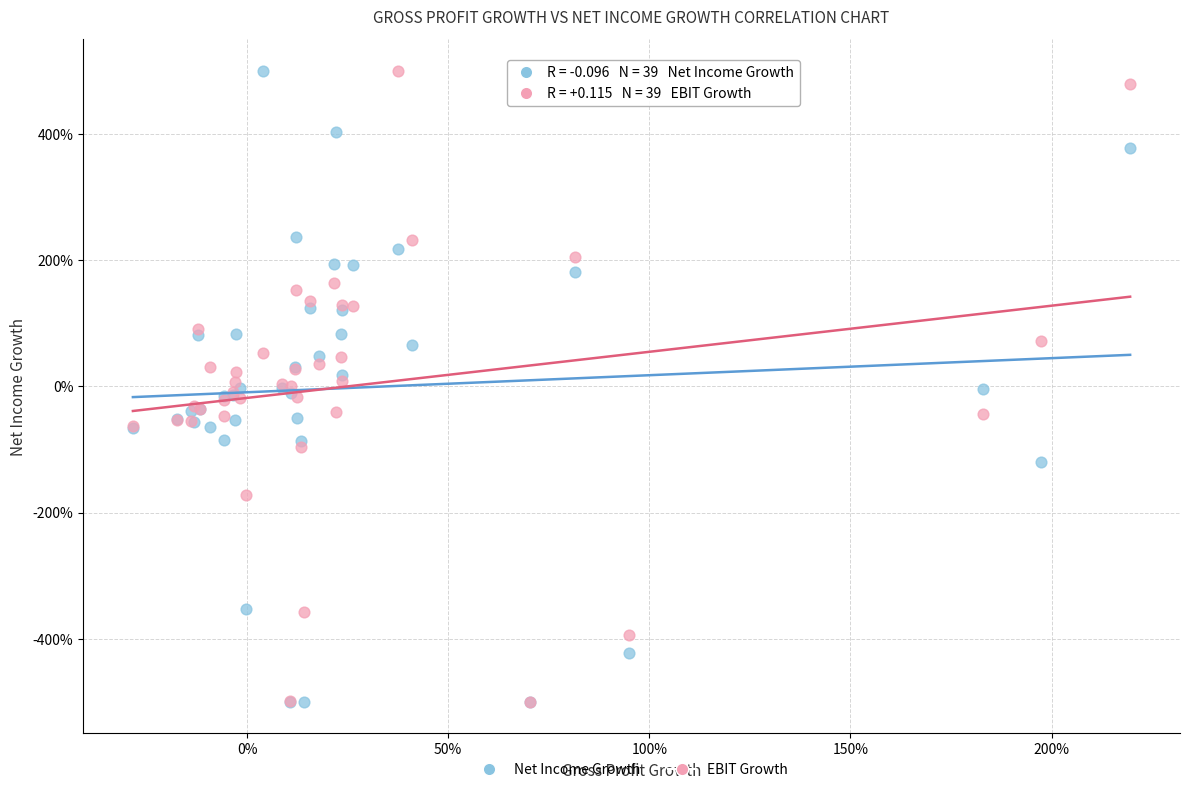

What are all the series names shown in the legend?

Net Income Growth, EBIT Growth